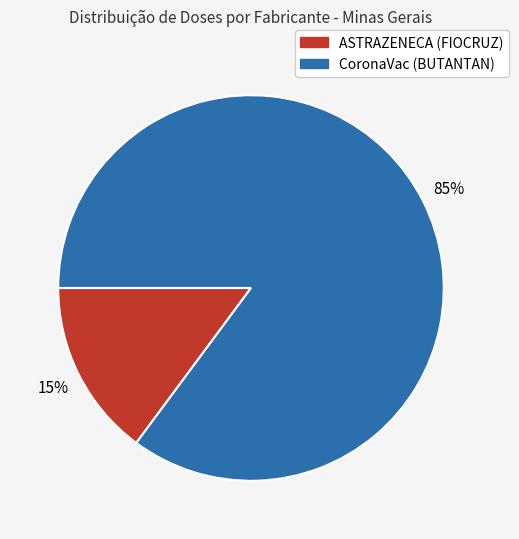

To the nearest percent, what portion does CoronaVac (BUTANTAN) represent?

85%